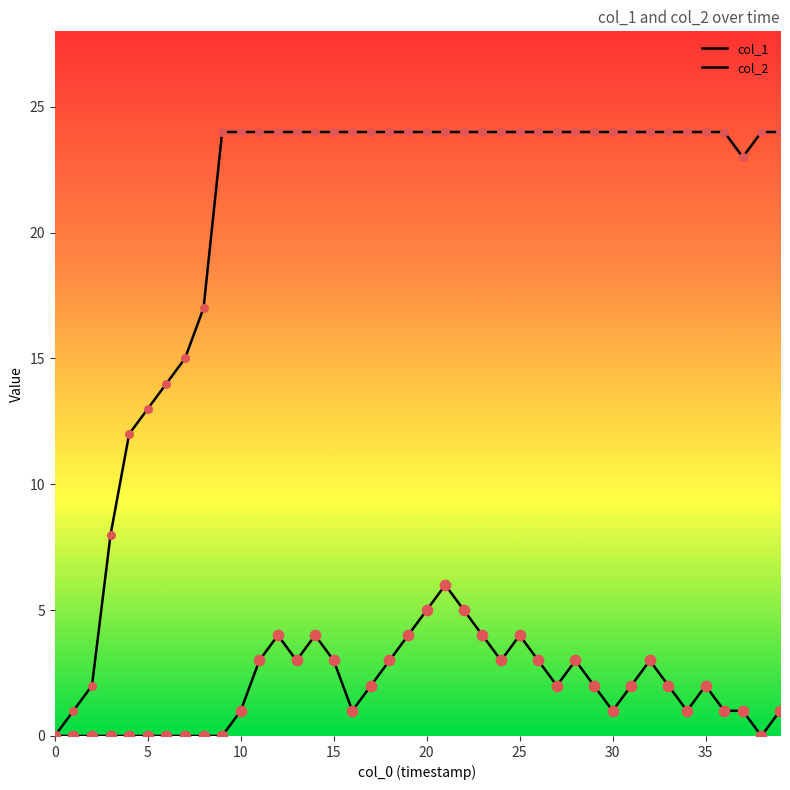

Which series has the largest total across all categories?

col_1